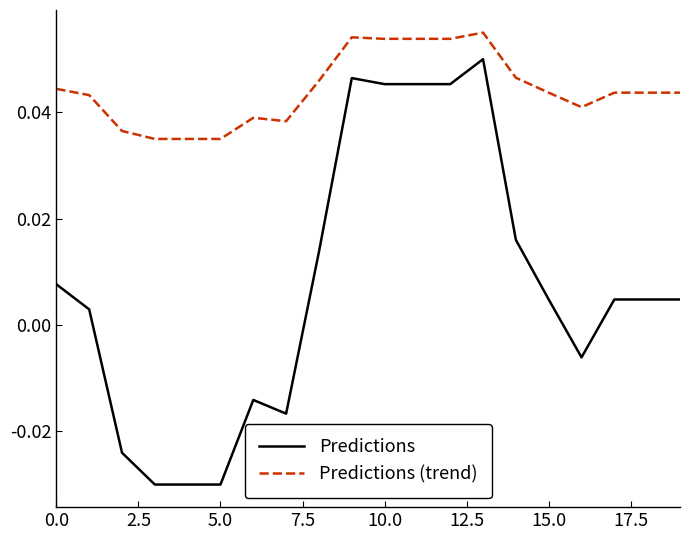

True or false: Predictions (trend) and Predictions cross at least once.

False